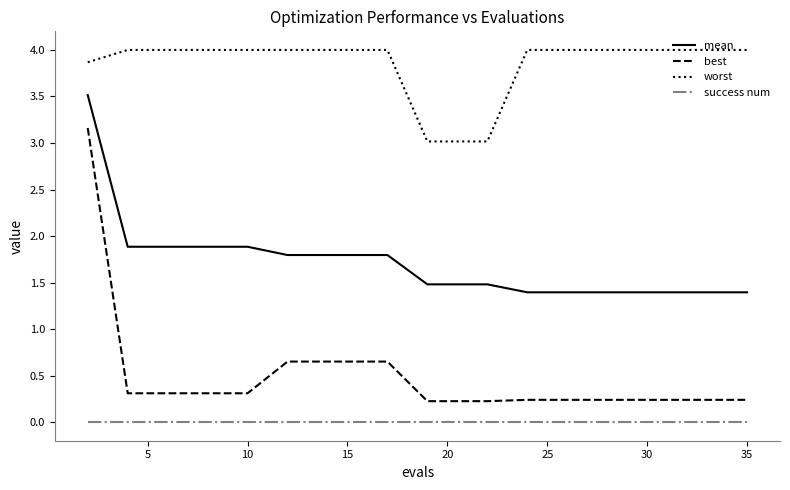

True or false: best and success num intersect in this chart.

False